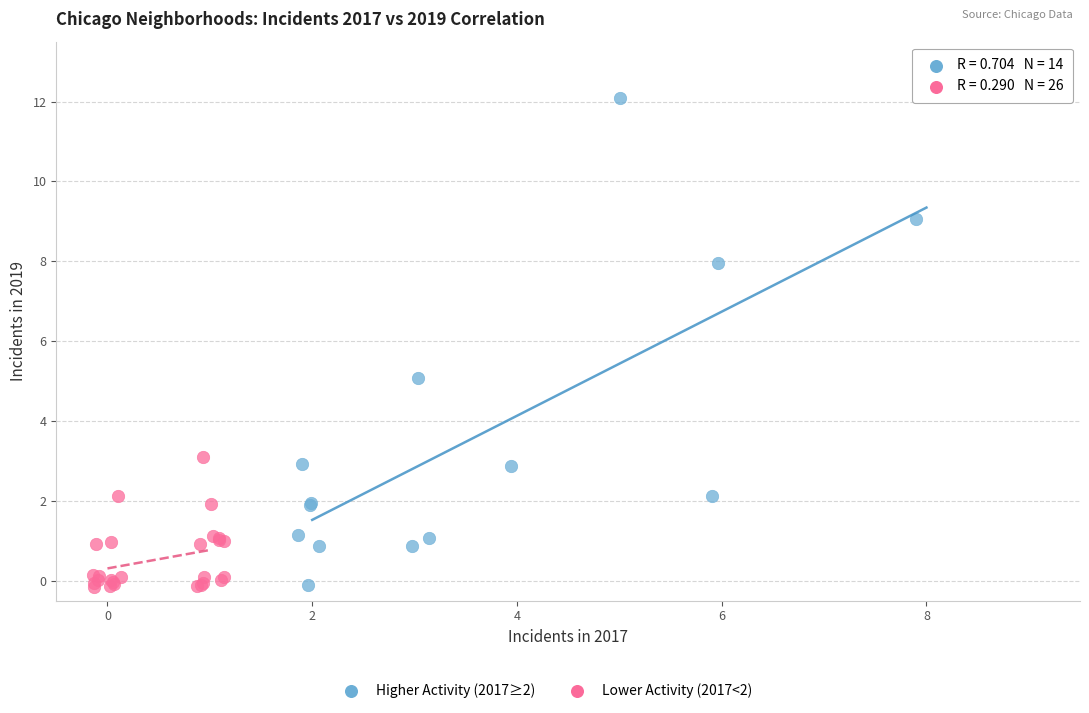

Which series contains the highest Y value?

Higher Activity (2017≥2)